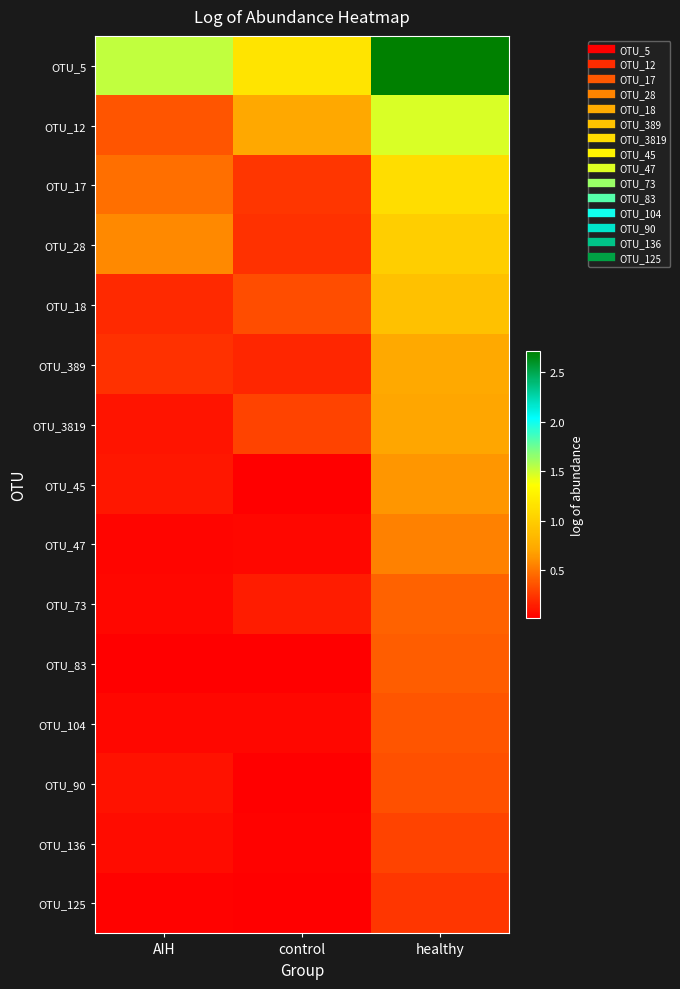

At which category is the sum across all series the highest?

healthy